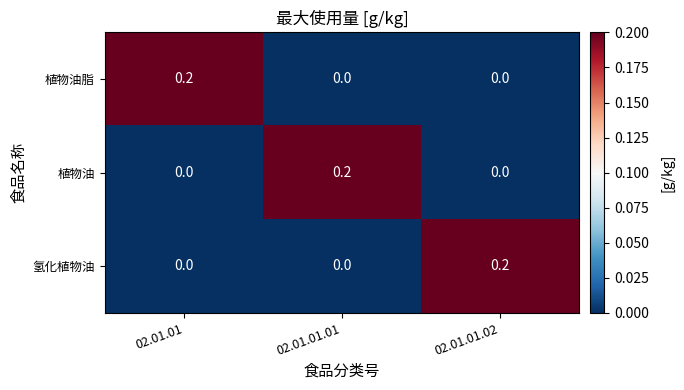

What is the spread (max minus min) of values at 02.01.01.01?

0.2